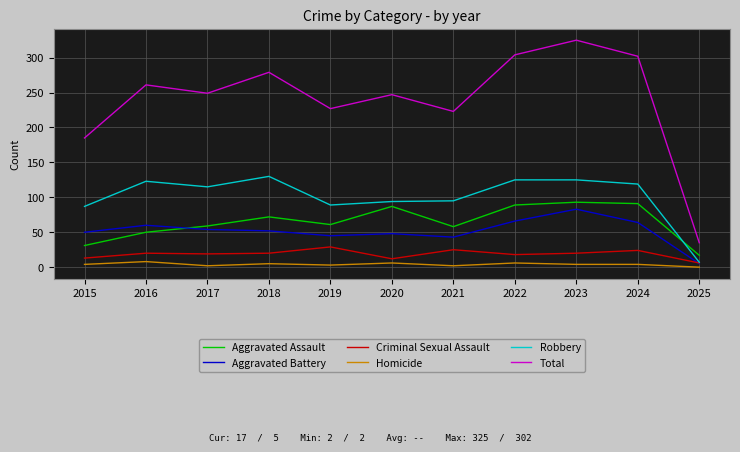

Where is the first local maximum for Total?

2016